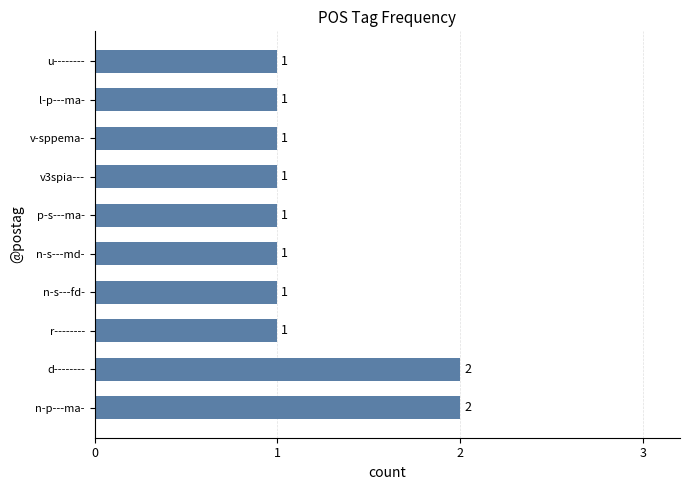

What is the minimum value shown in the chart?

1